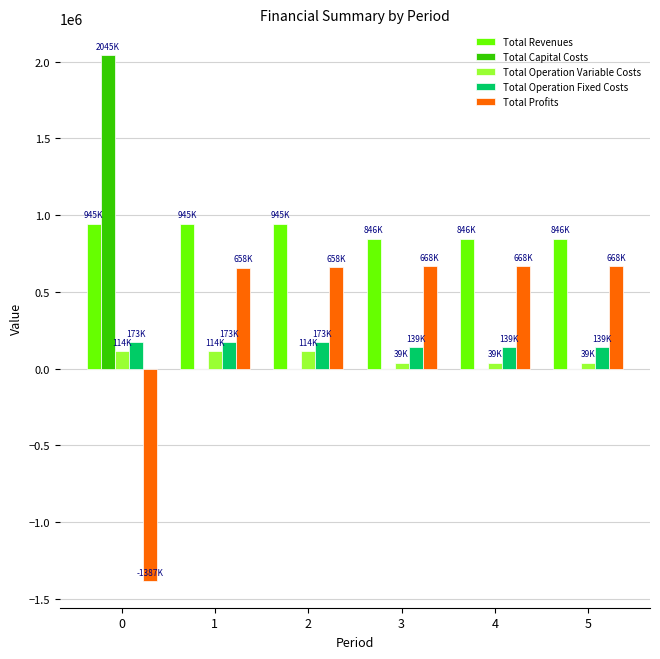

The value of Total Revenues at 2 is 944532.8. True or false?

True